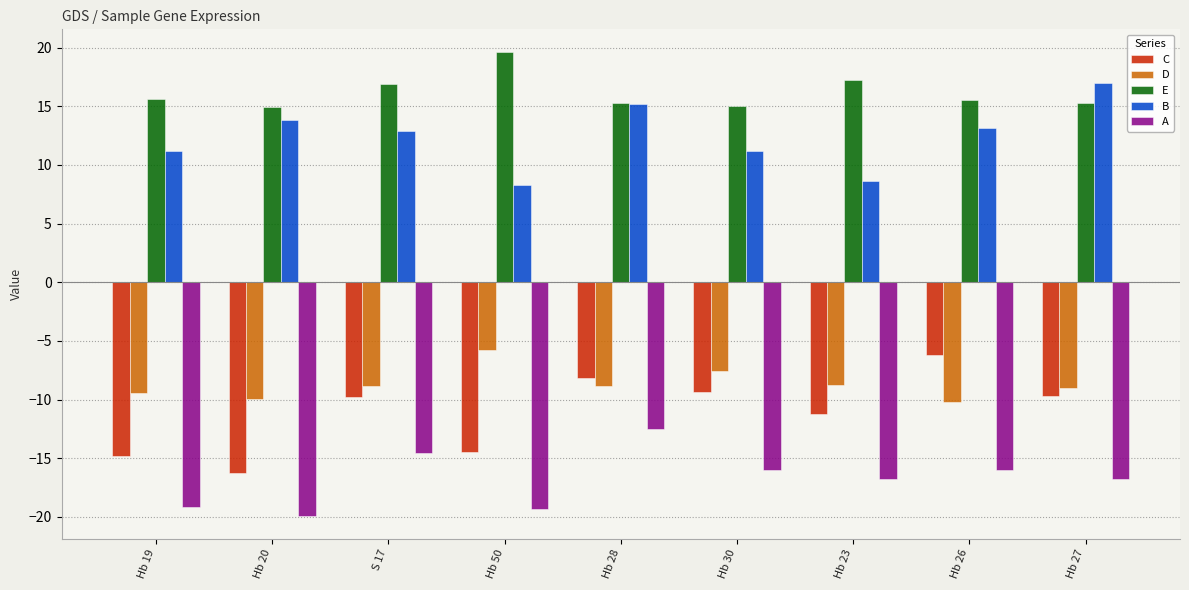

At which label is D closest to -7?

Hb 30